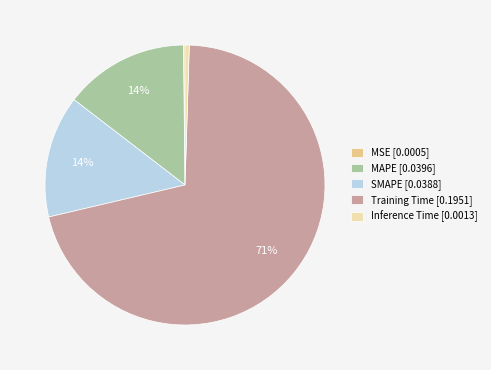

The SMAPE [0.0388] slice represents 14% of the pie. True or false?

True